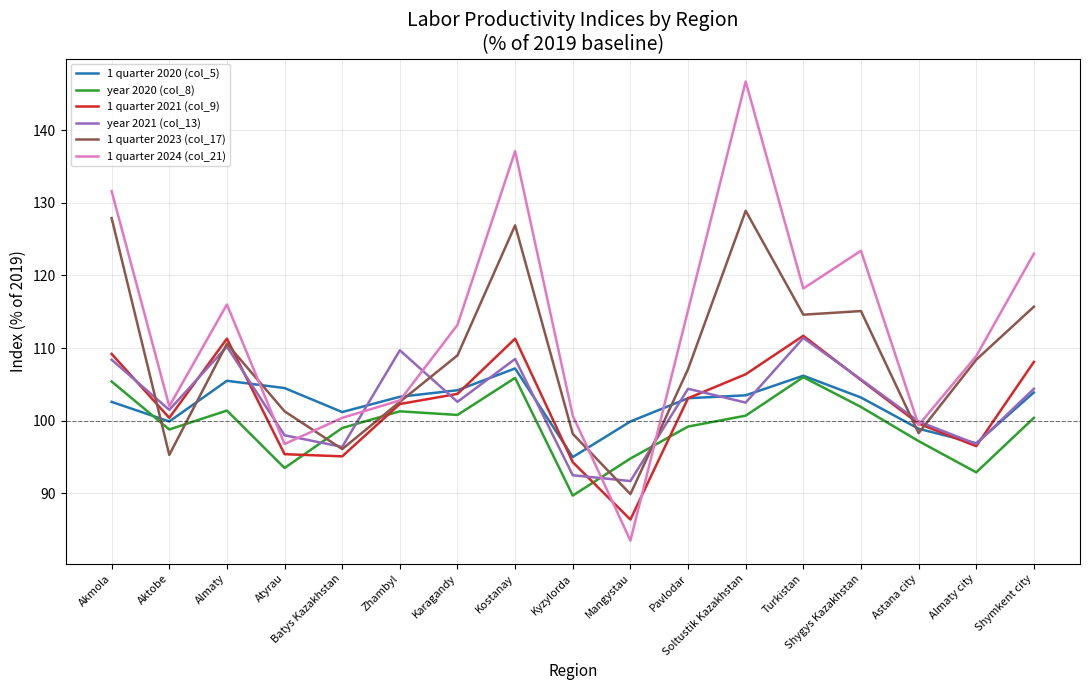

What is the difference between the maximum and second lowest values in the year 2020 (col_8) series?

13.1